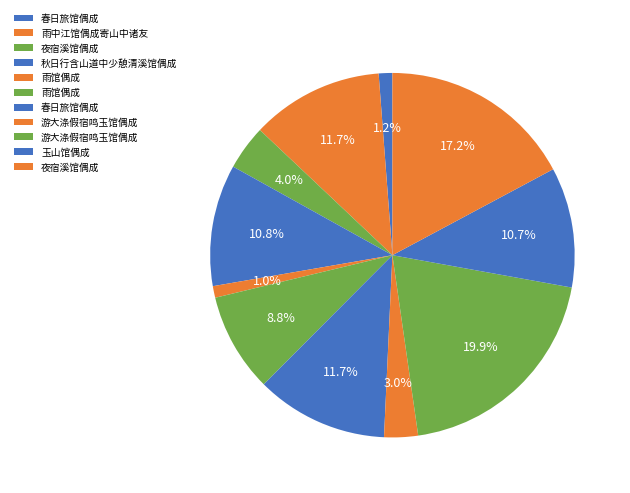

Count the number of slices in the pie.

11